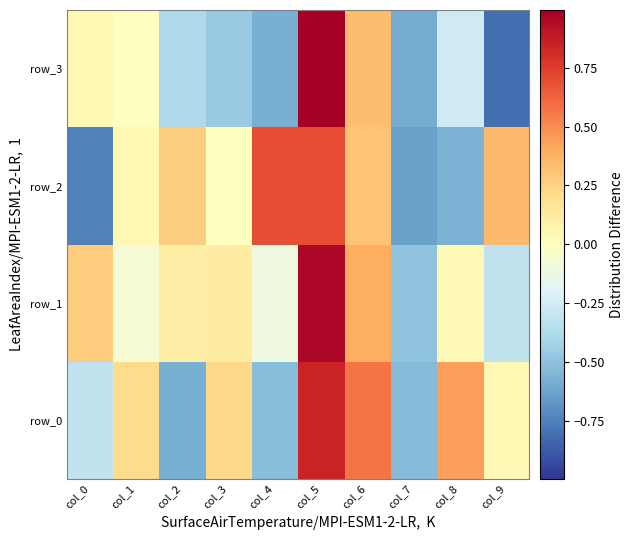

Between col_1 and col_3, which series saw the biggest shift?

row_3